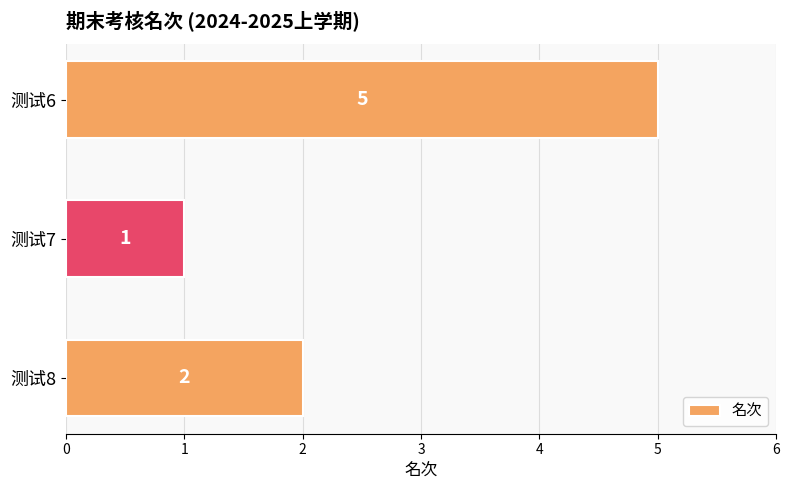

Reading bottom to top, transcribe all the data shown in this chart.

测试8=2	测试7=1	测试6=5